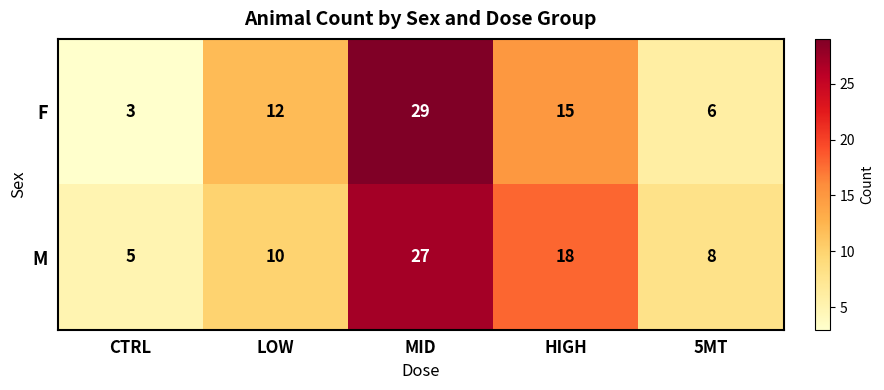

Reading right to left, extract all data points from this chart.

F: 5MT=6	HIGH=15	MID=29	LOW=12	CTRL=3
M: 5MT=8	HIGH=18	MID=27	LOW=10	CTRL=5